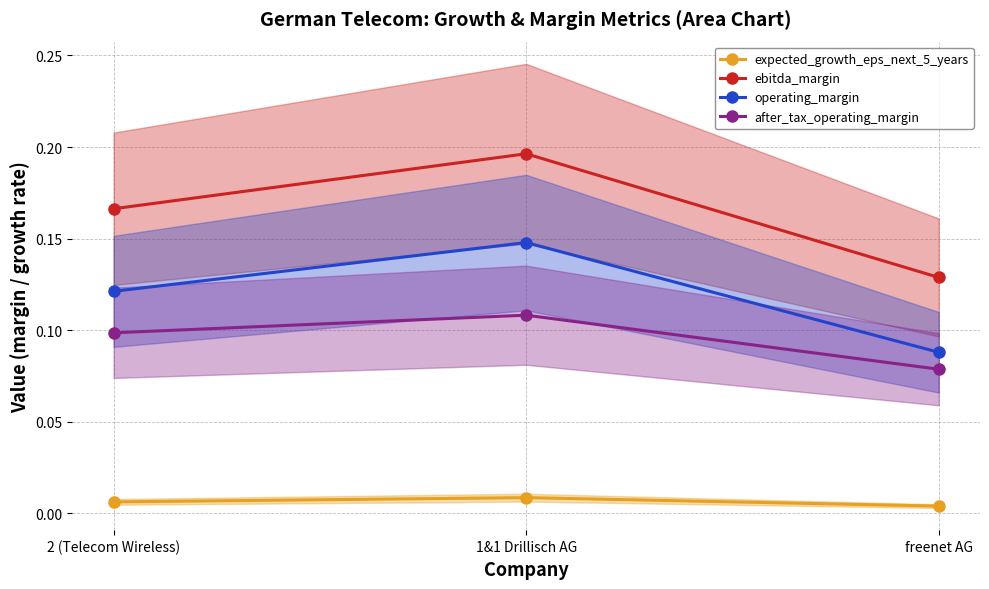

What is the highest value of the operating_margin series?

0.1